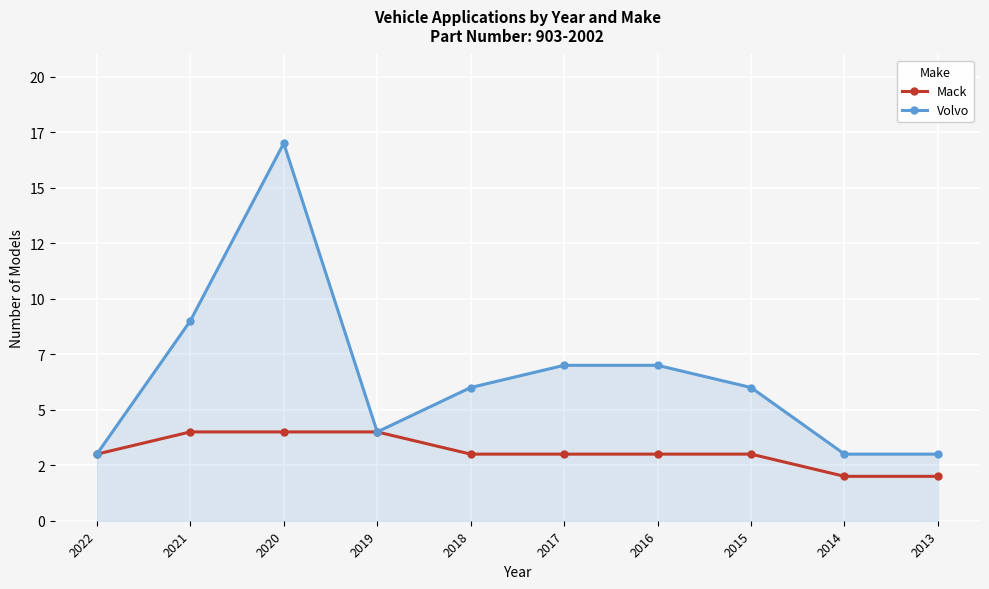

True or false: Mack and Volvo intersect in this chart.

False